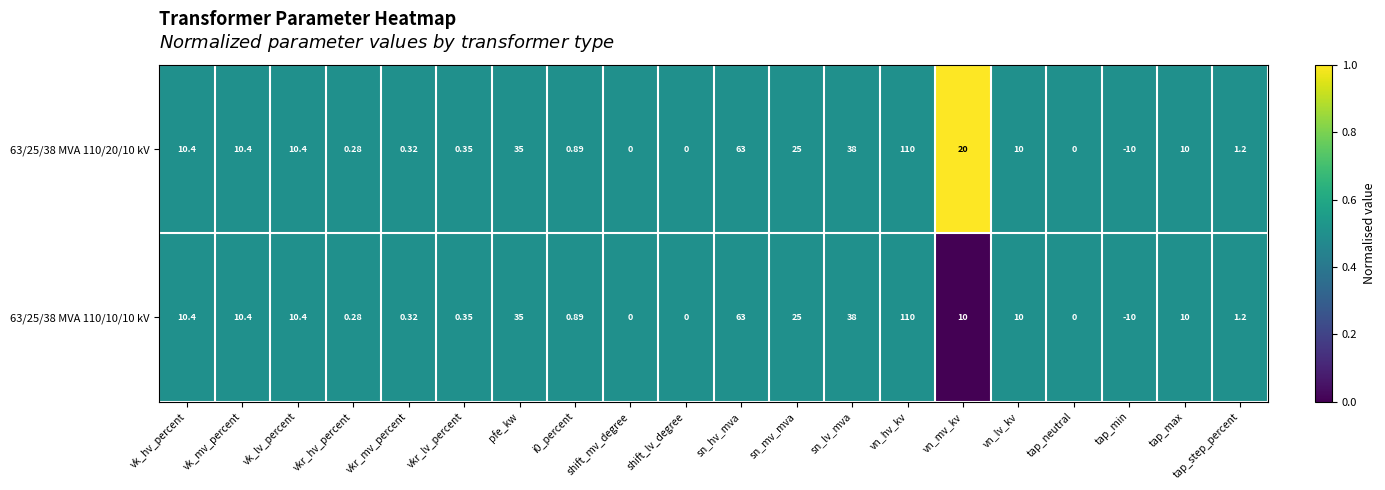

At which category is the sum across all series the highest?

vn_hv_kv